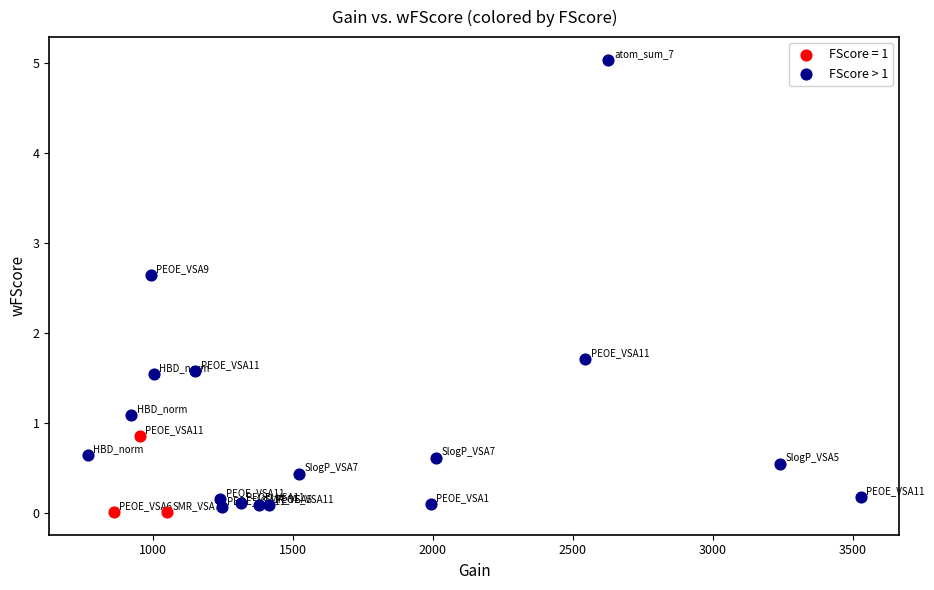

Which series has the widest spread of Y values?

FScore > 1